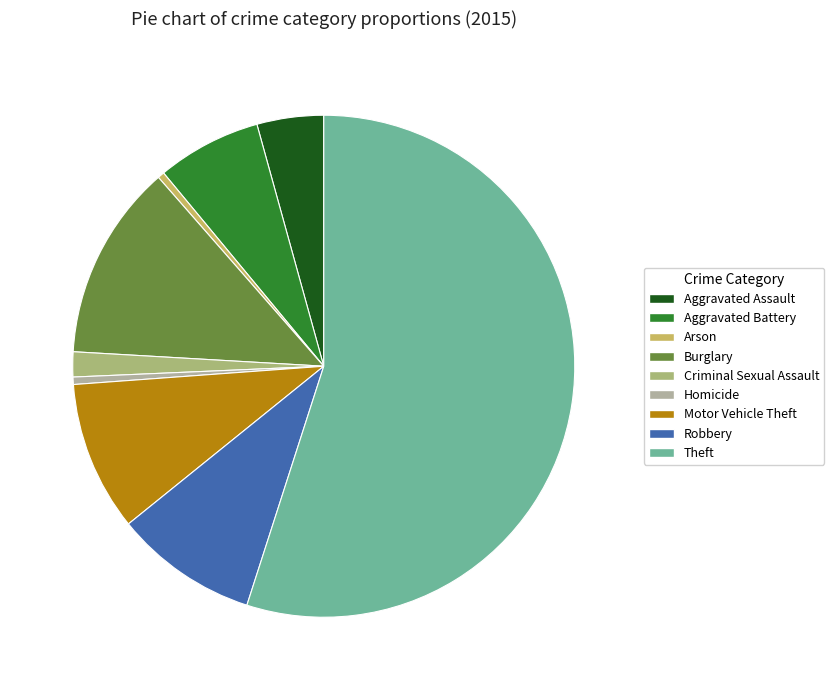

Count the number of slices in the pie.

9